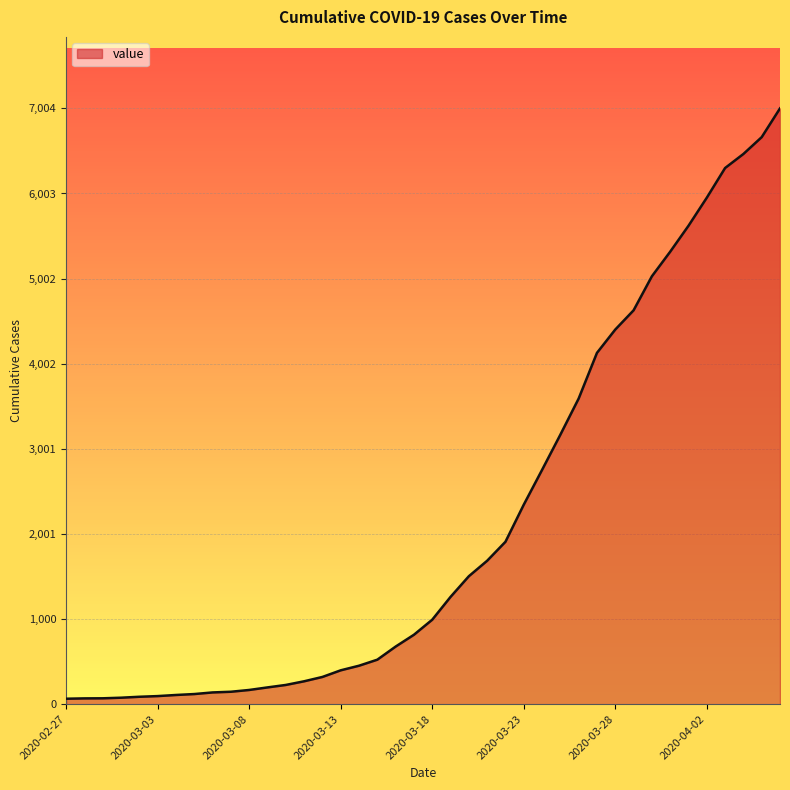

What is the maximum value shown in the chart?

7004